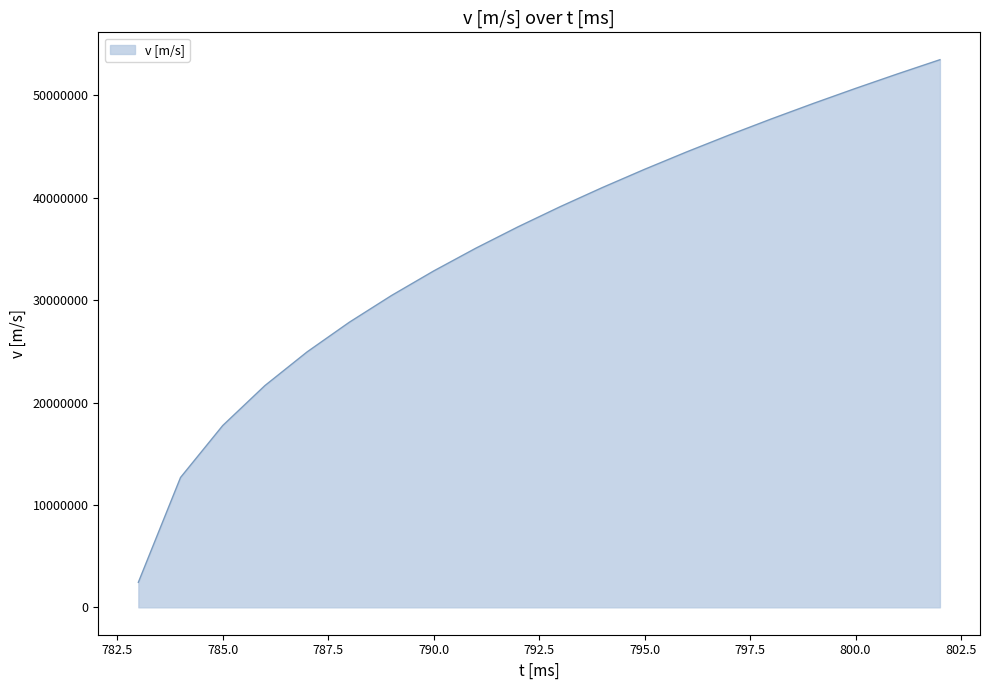

How many lines are shown in the chart?

1